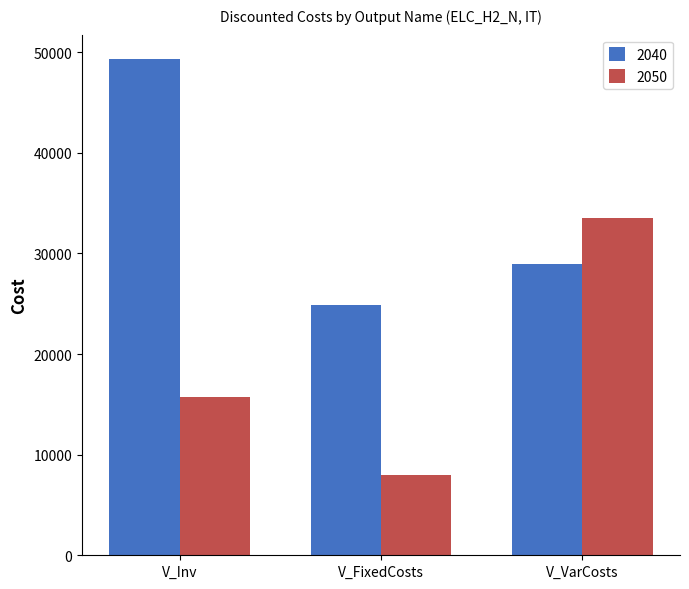

Which series has the widest spread of values?

2050